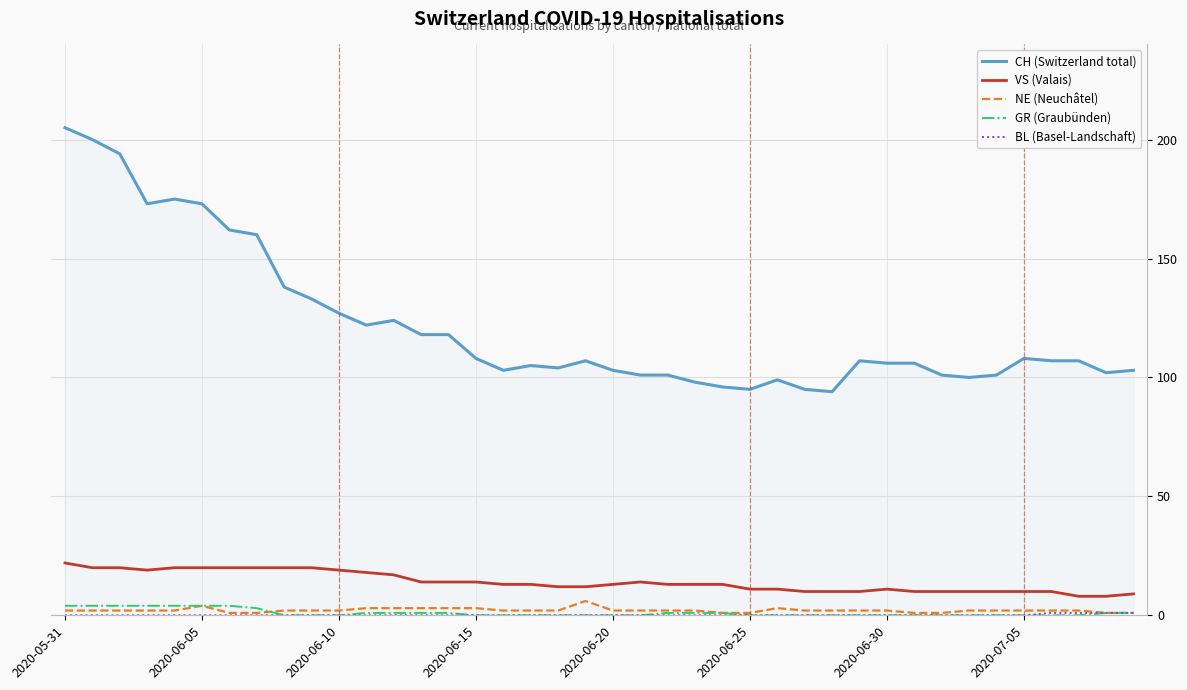

True or false: CH (Switzerland total) and GR (Graubünden) intersect in this chart.

False